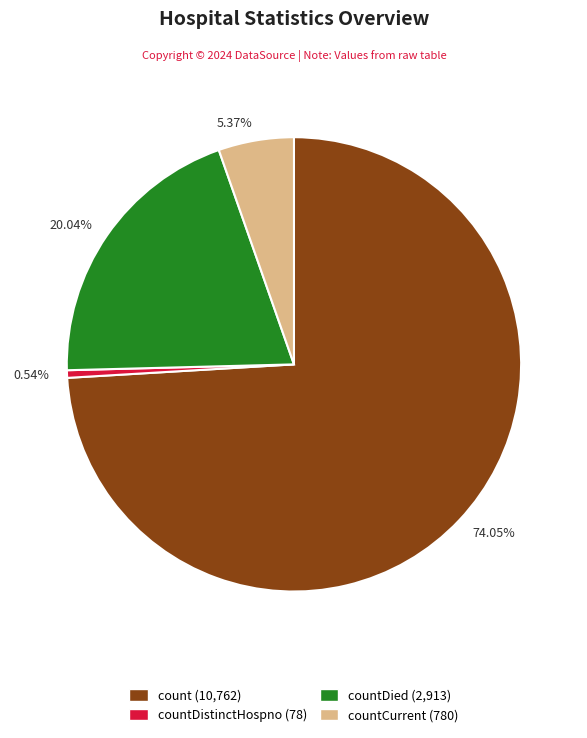

Which slice is the largest?

74.05%